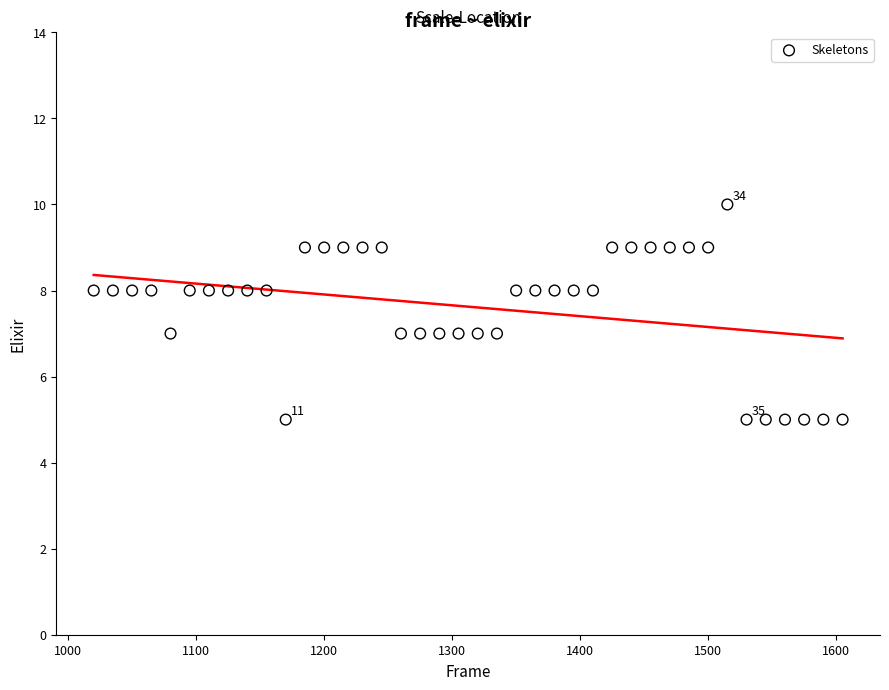

What is the range of Y values (max minus min)?

5